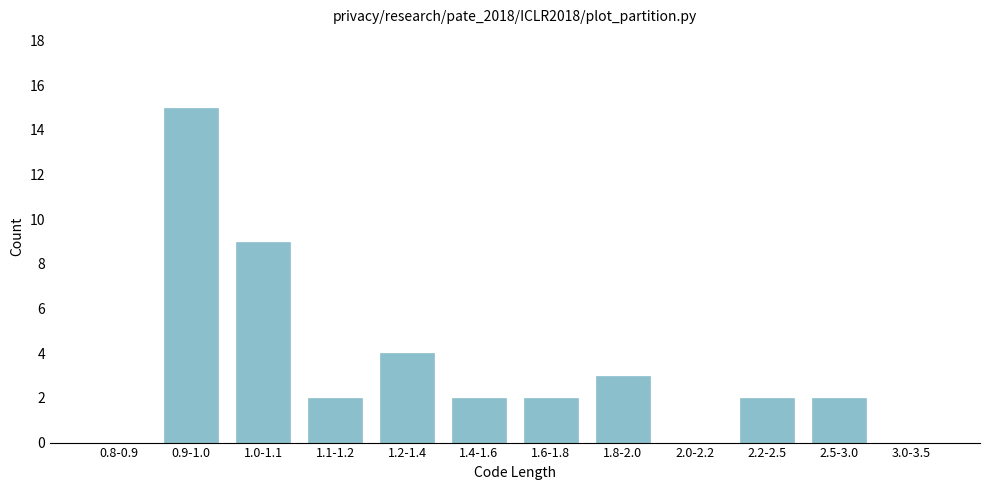

Reading right to left, transcribe all the data shown in this chart.

3.0-3.5=0	2.5-3.0=2	2.2-2.5=2	2.0-2.2=0	1.8-2.0=3	1.6-1.8=2	1.4-1.6=2	1.2-1.4=4	1.1-1.2=2	1.0-1.1=9	0.9-1.0=15	0.8-0.9=0